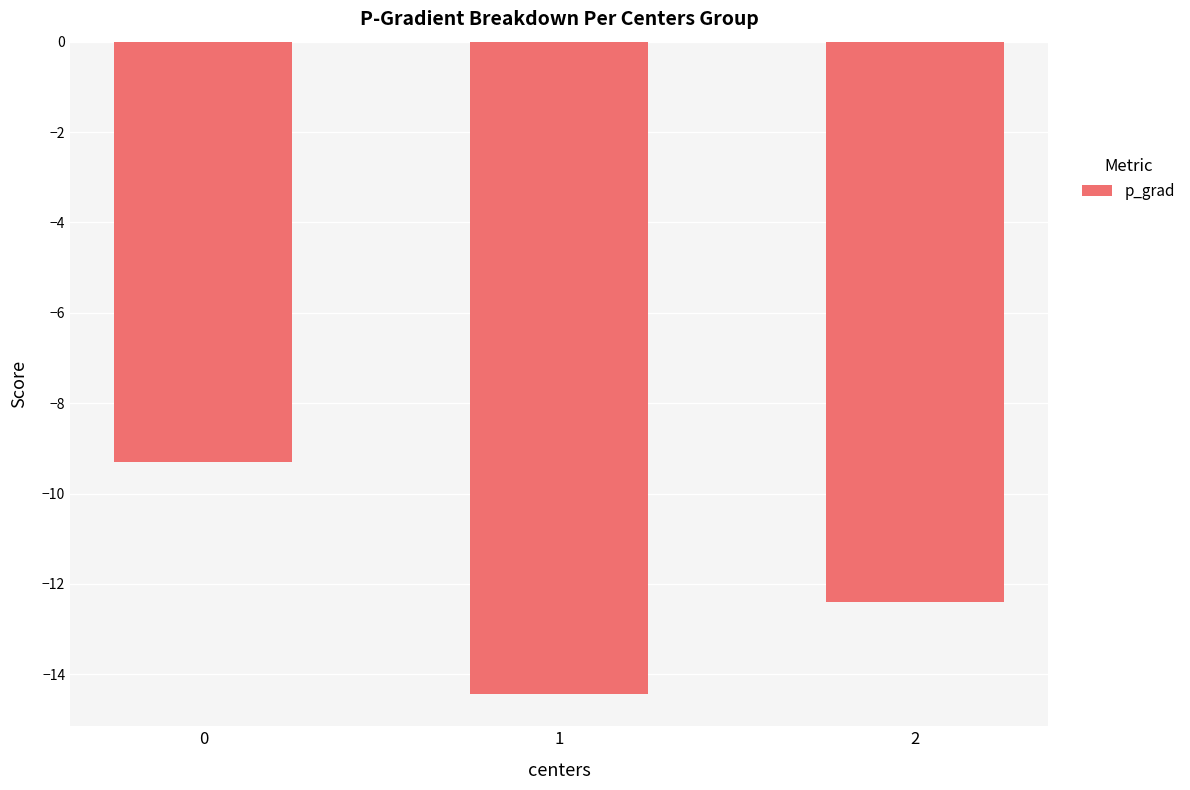

What is the difference between the maximum and minimum values?

5.1